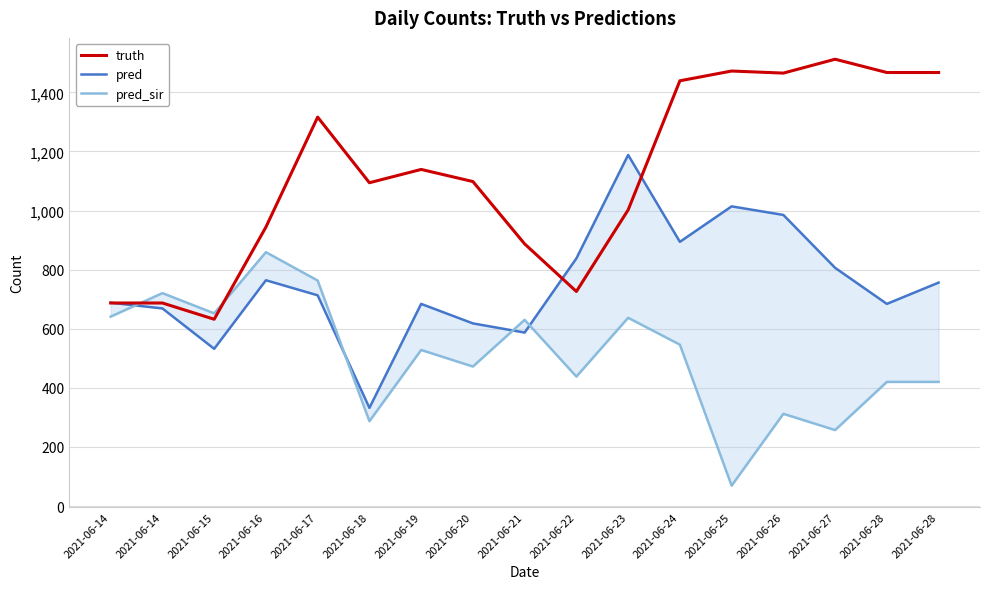

What is the maximum value for pred?

1188.0